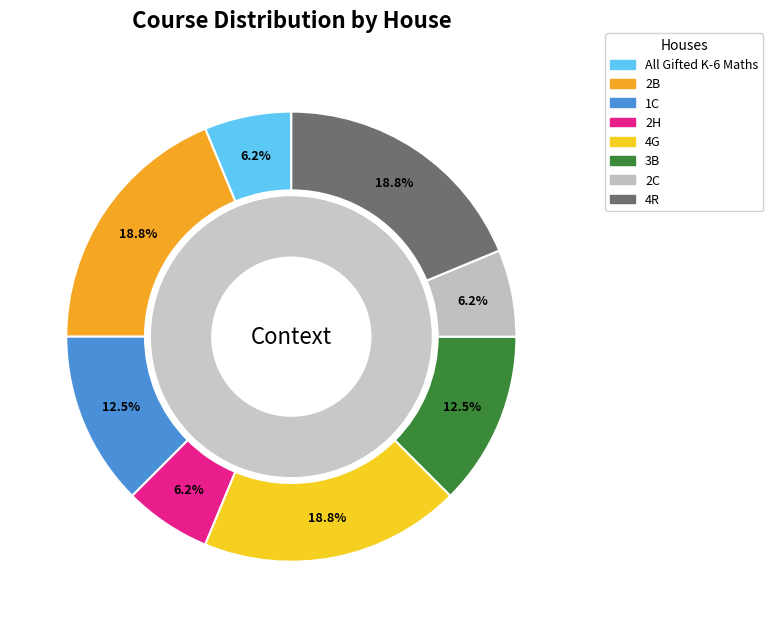

How many segments does this pie chart have?

8